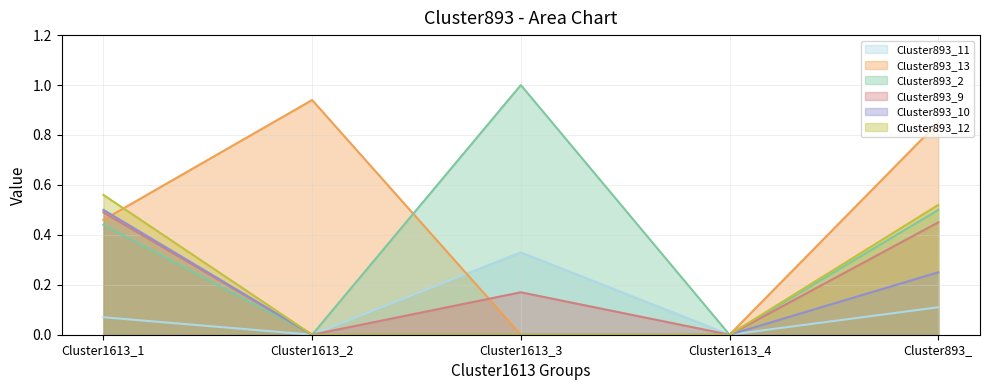

True or false: Cluster893_9 and Cluster893_2 intersect in this chart.

False